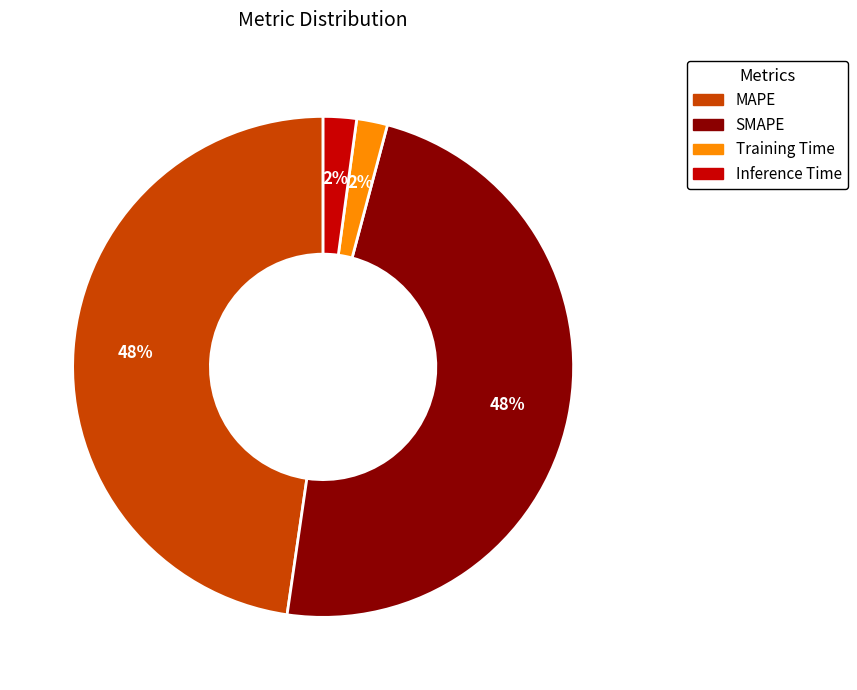

To the nearest percent, what portion does SMAPE represent?

48%